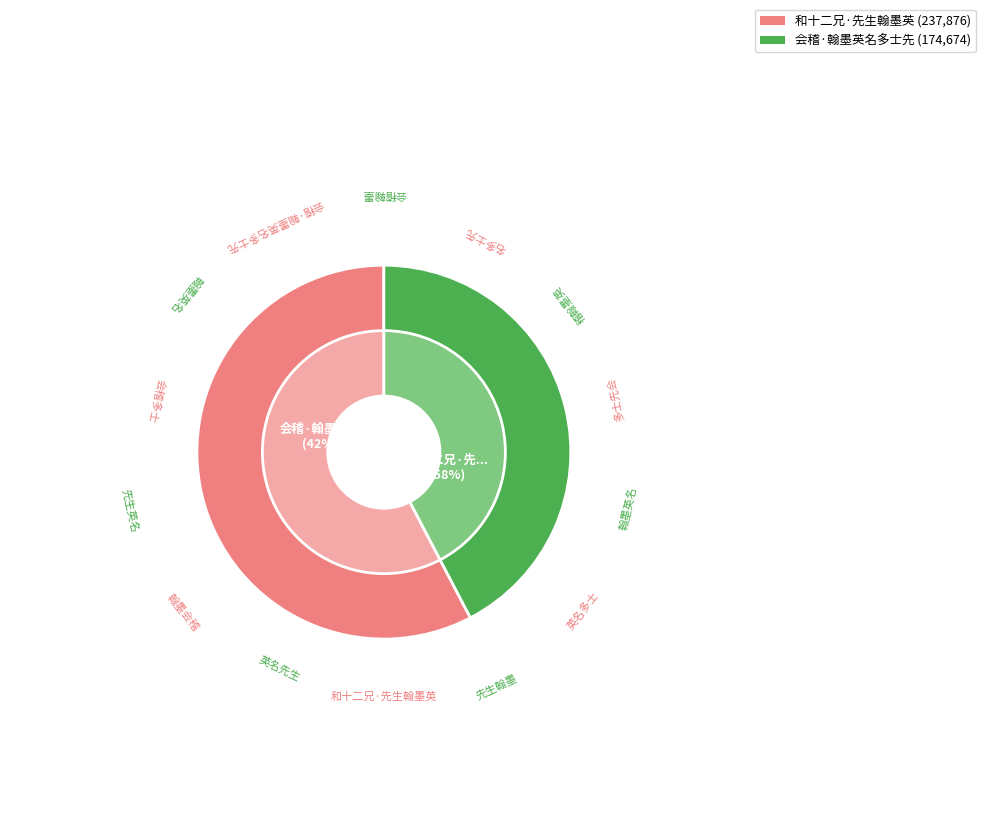

To the nearest percent, what is the average slice percentage?

50%